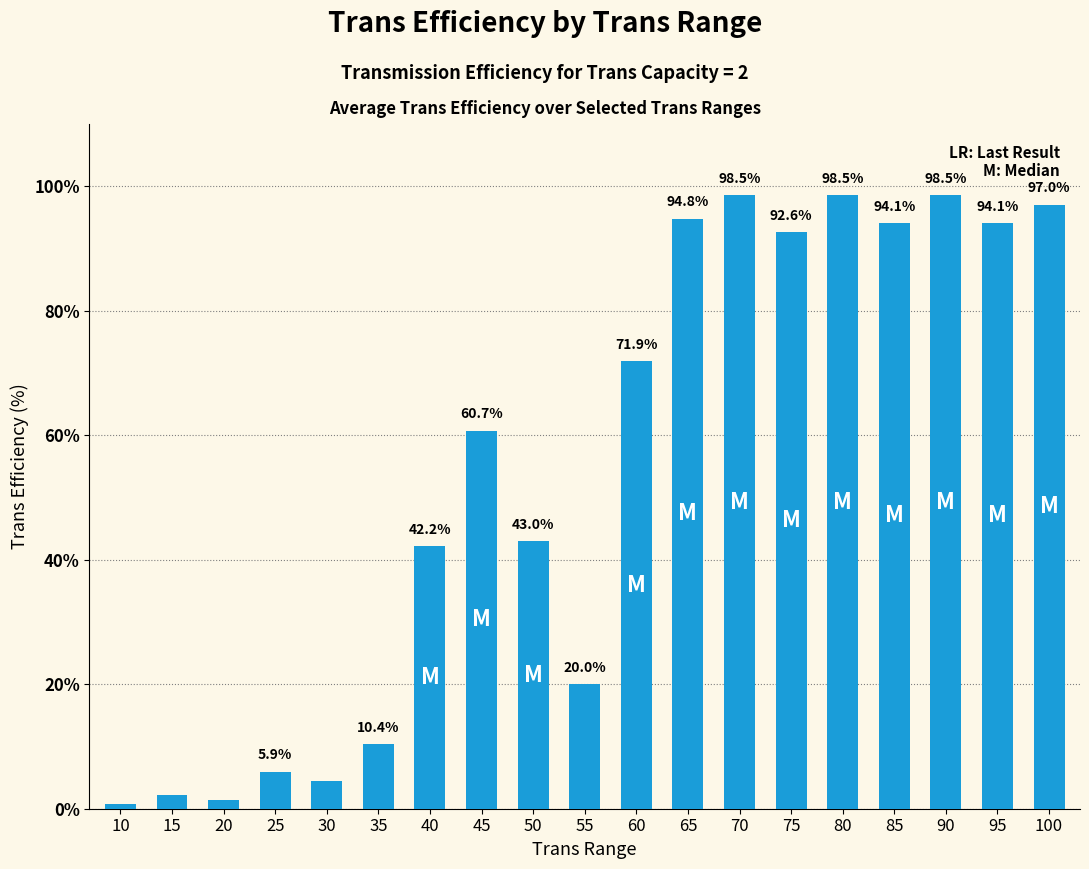

Is it true that the value at 55 is 9.5?

False